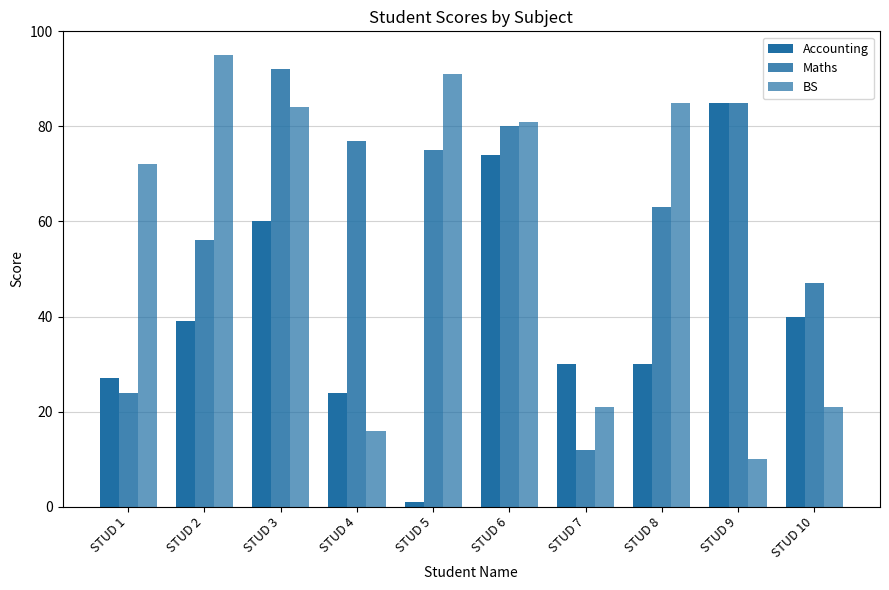

At which label does BS first exceed 81?

STUD 2